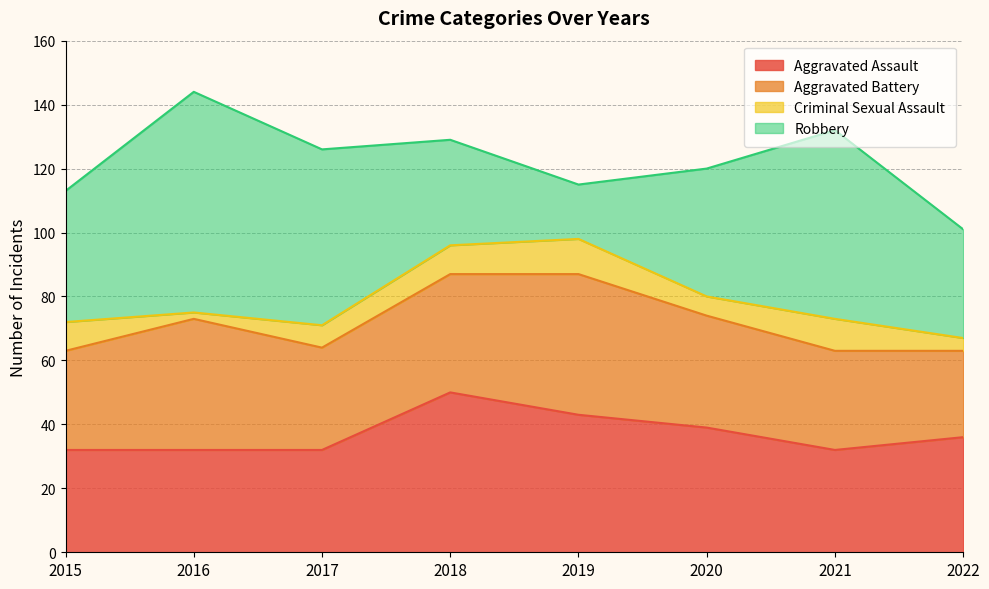

True or false: Aggravated Battery and Criminal Sexual Assault cross at least once.

False